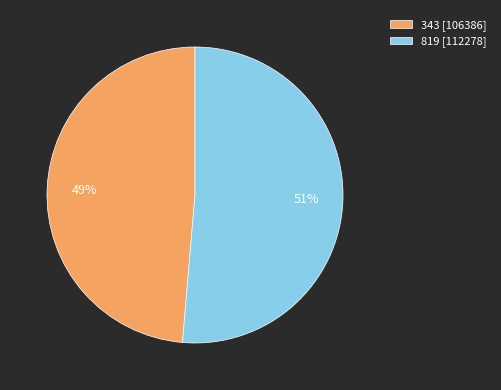

To the nearest percent, what is the combined percentage of 343 [106386] and 819 [112278]?

100%